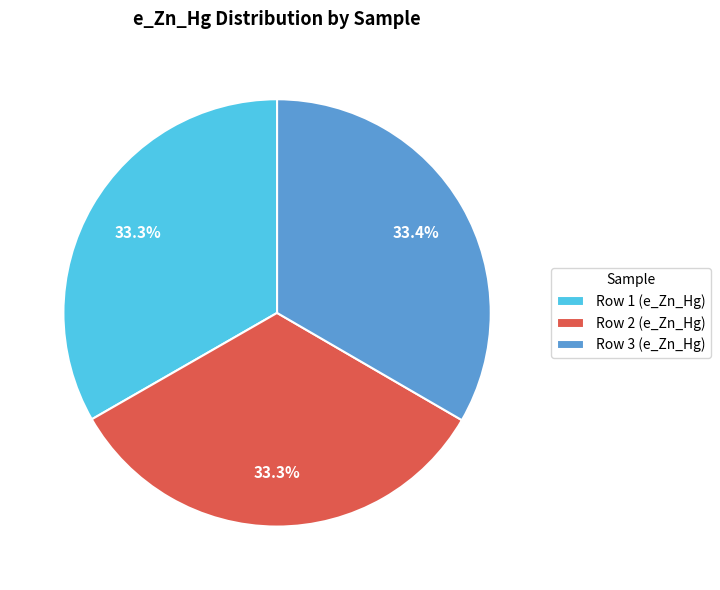

What portion of the pie excludes Row 1 (e_Zn_Hg)?

66.7%